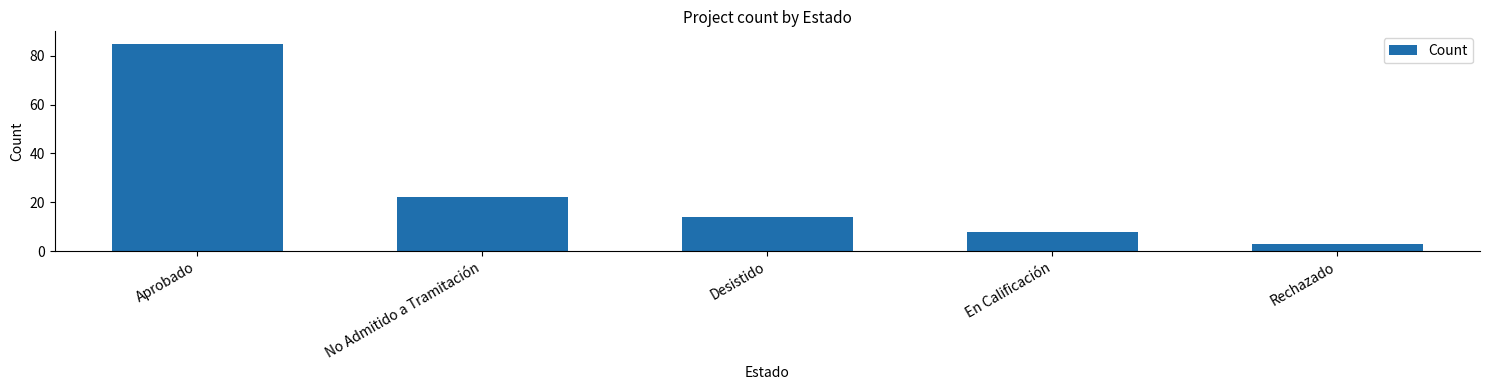

Where does the data first go above 14?

Aprobado